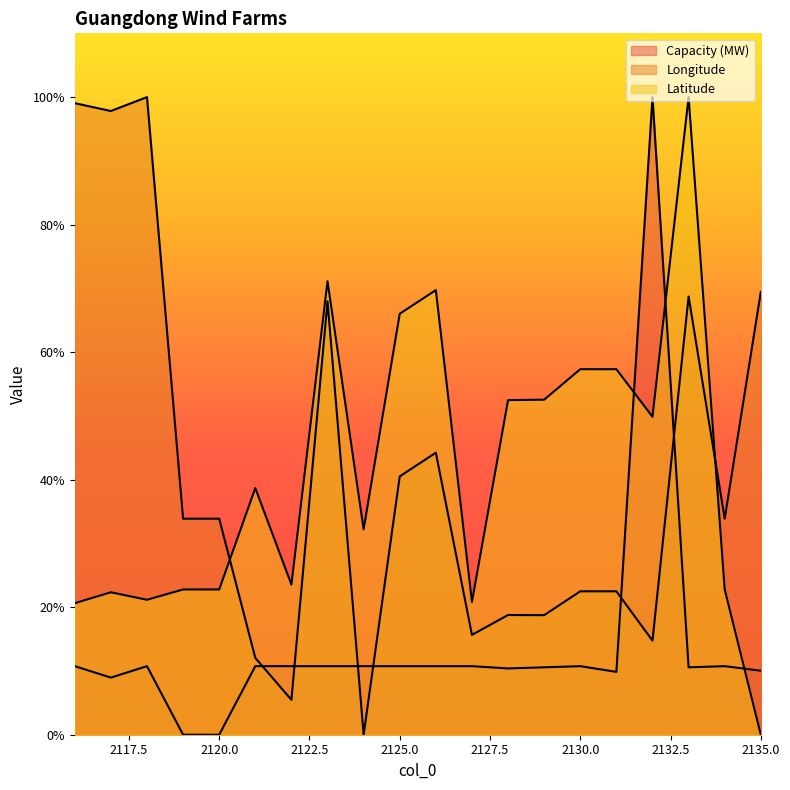

Reading left to right, list all the values displayed in this chart.

Capacity (MW): 10.8	9.0	10.8	0.0	0.0	10.8	10.8	10.8	10.8	10.8	10.8	10.8	10.4	10.6	10.8	9.9	100.0	10.6	10.8	10.0
Longitude: 99.0	97.8	100.0	33.9	33.9	12.0	5.5	68.0	0.0	40.5	44.2	15.7	18.8	18.7	22.5	22.5	14.8	68.7	33.9	69.4
Latitude: 20.6	22.3	21.2	22.8	22.8	38.7	23.5	71.1	32.2	66.0	69.7	20.8	52.5	52.5	57.3	57.3	49.9	100.0	22.8	0.0